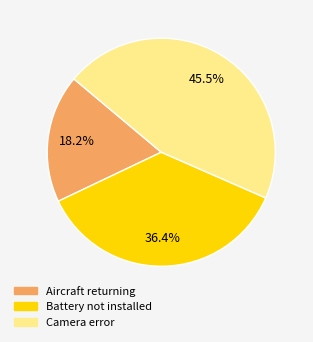

Does any single category account for the majority?

No